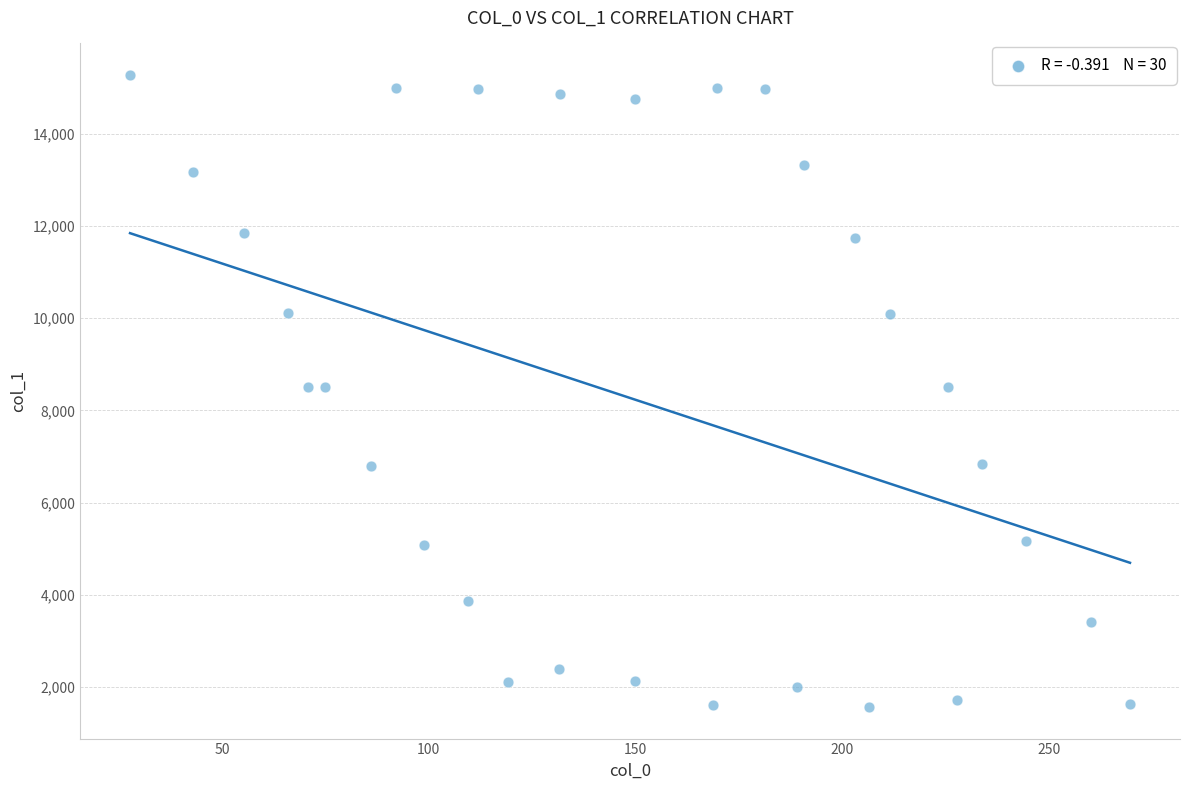

What is the range of Y values (max minus min)?

13699.0